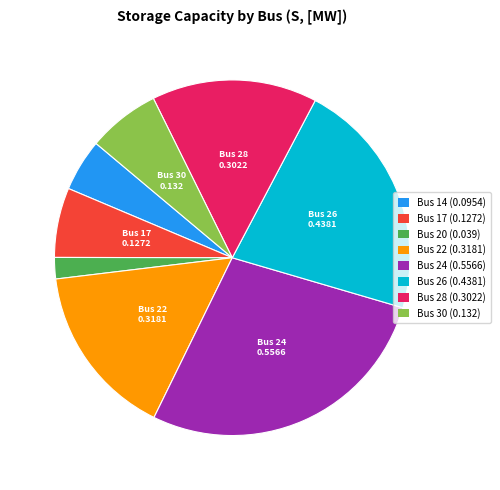

Is there a majority slice in this chart?

No